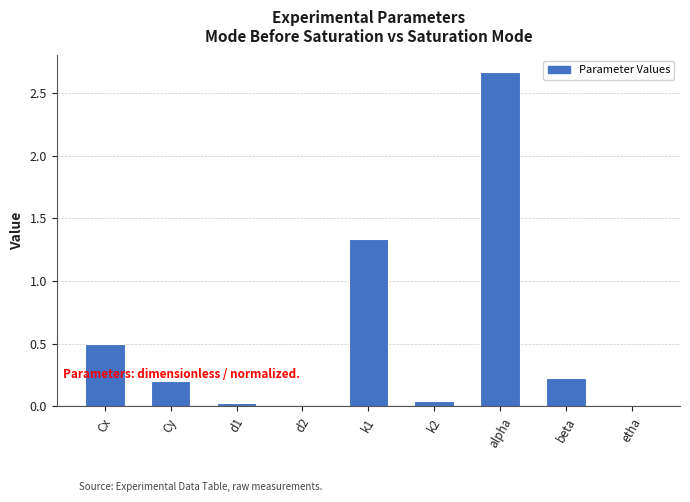

What is the approximate value at Cx?

0.5